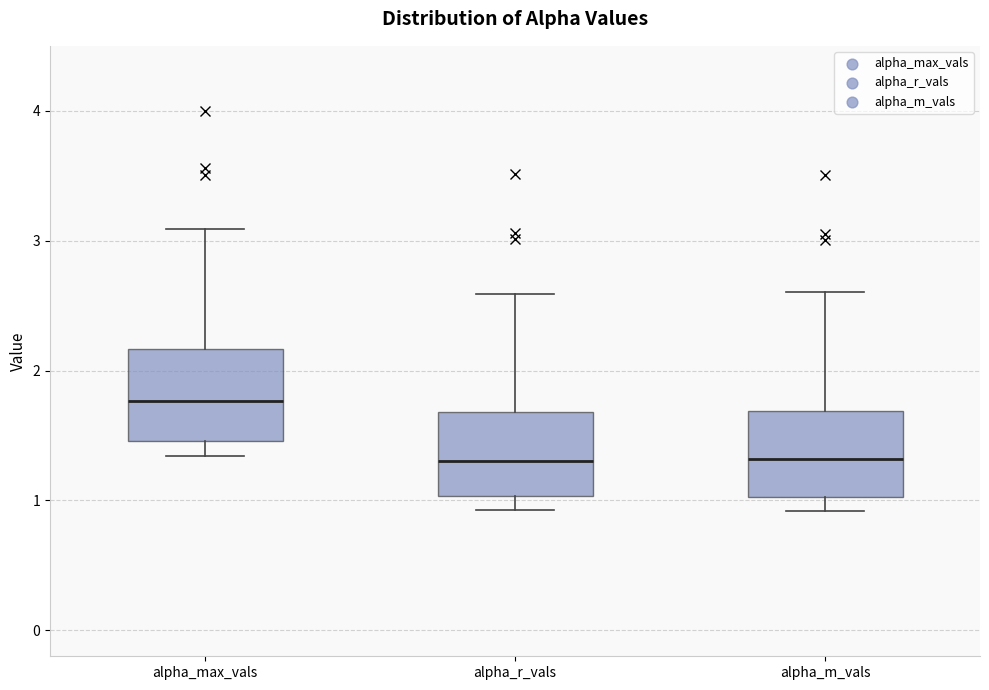

Reading left to right, transcribe this box plot: for each box, give where its median line is, the range the box spans, and where its two whiskers end, as read against the y-axis. The values are not printed on the chart, so give them approximately, as read against the axis.

alpha_max_vals: median 1.8, box 1.5 to 2.2, whiskers 1.3 to 3.1
alpha_r_vals: median 1.3, box 1.0 to 1.7, whiskers 0.9 to 2.6
alpha_m_vals: median 1.3, box 1.0 to 1.7, whiskers 0.9 to 2.6